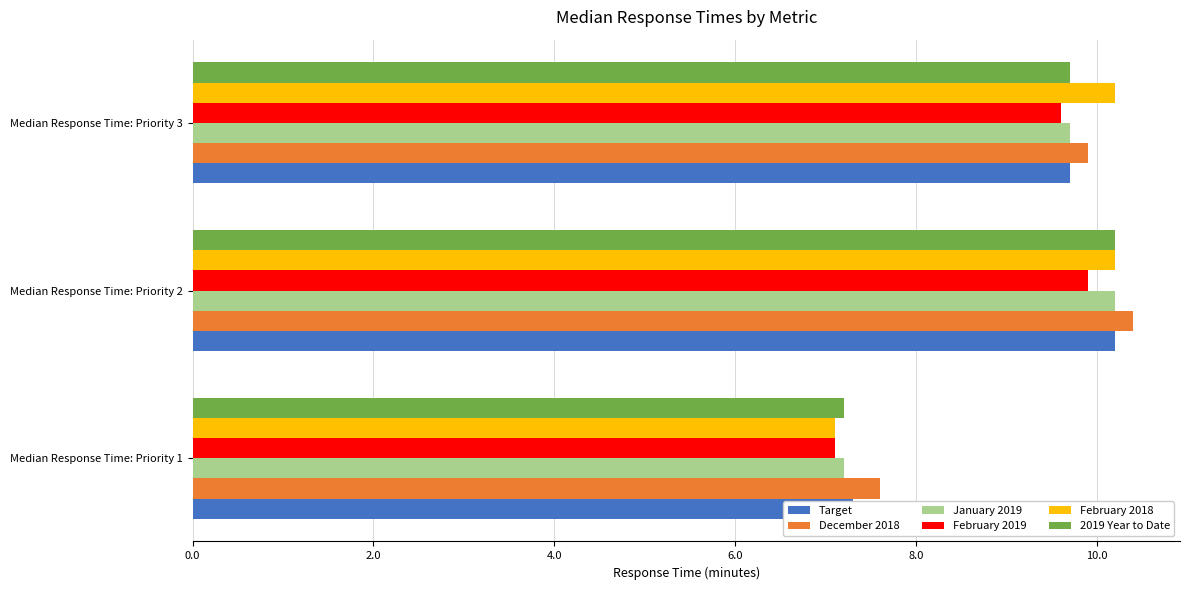

Does the chart contain stacked bars?

No